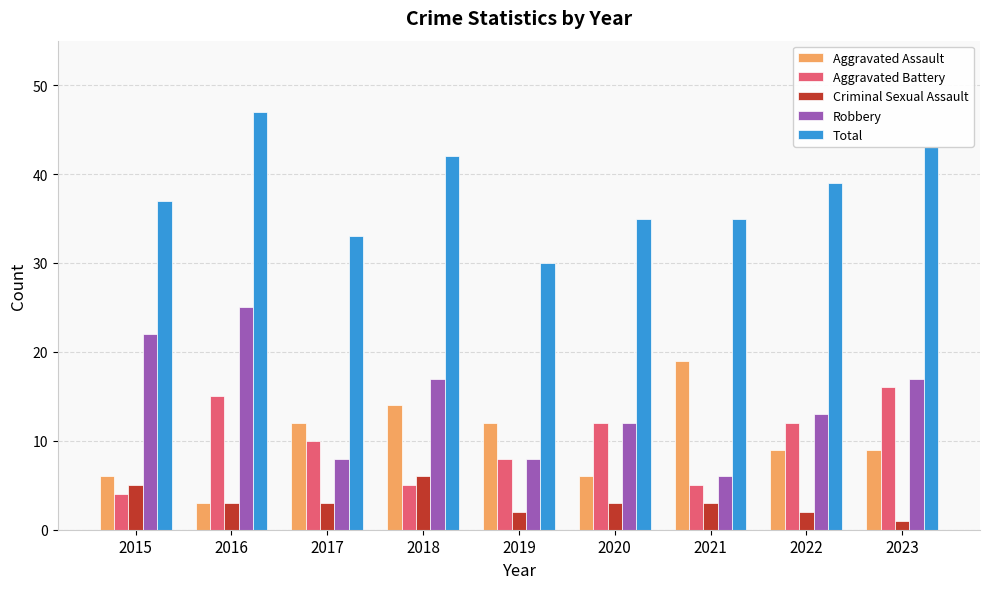

List the series in order of their peak value, highest first.

Total, Robbery, Aggravated Assault, Aggravated Battery, Criminal Sexual Assault